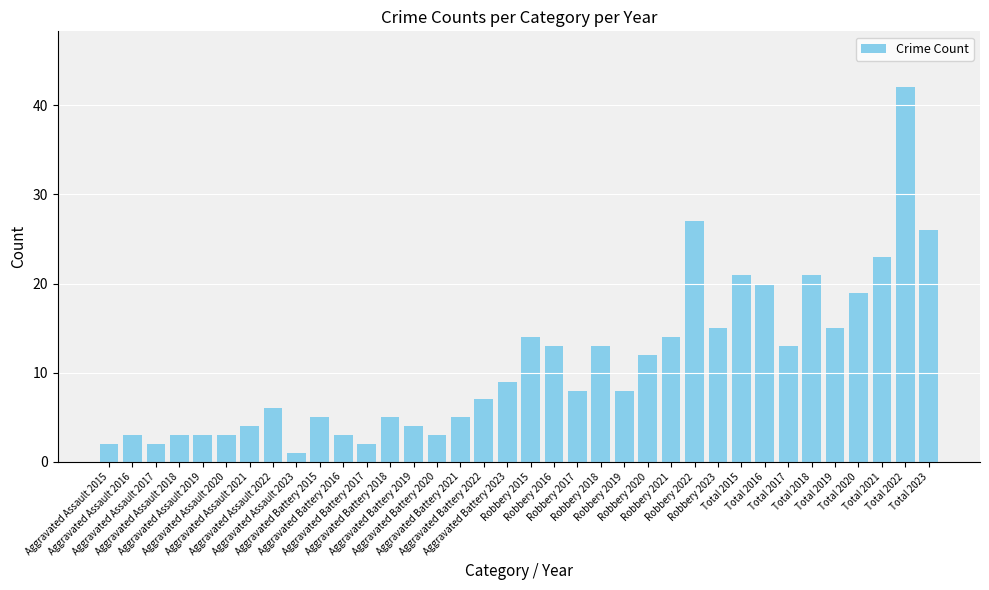

What is the label of the 35th bar from the left?

Total 2022